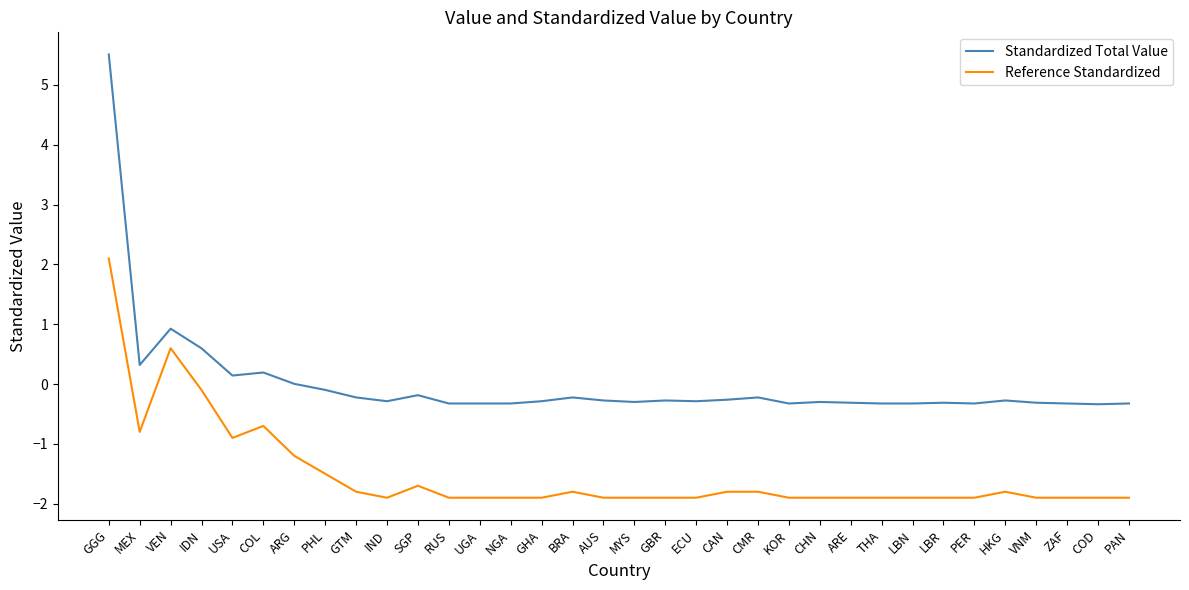

At which category is the sum across all series the highest?

GGG